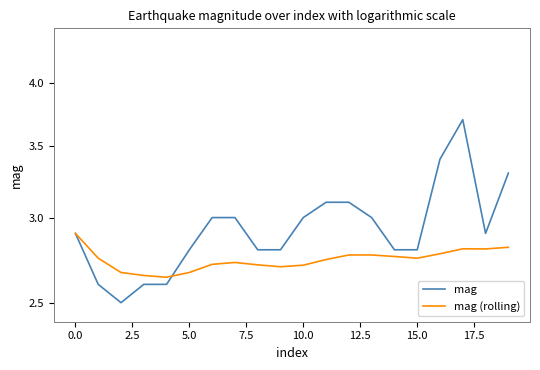

What are all the series names shown in the legend?

mag, mag (rolling)